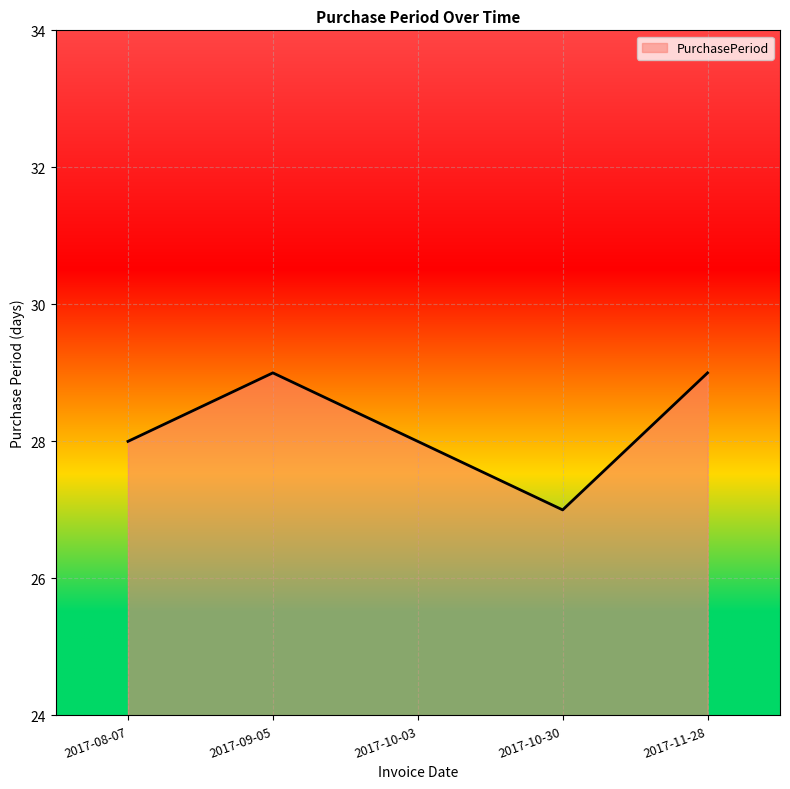

What is the difference between the second highest and second lowest values?

1